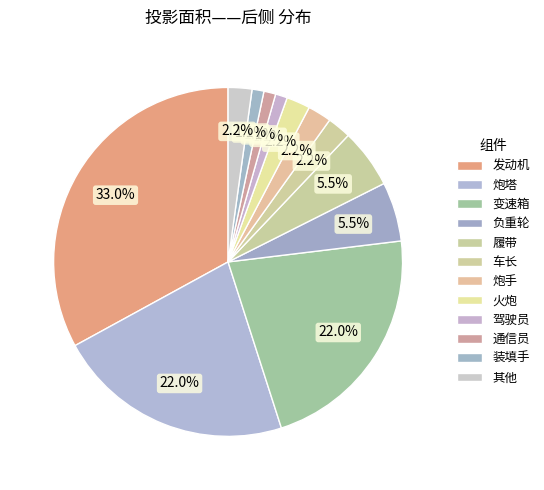

To the nearest percent, what is the average slice percentage?

8%